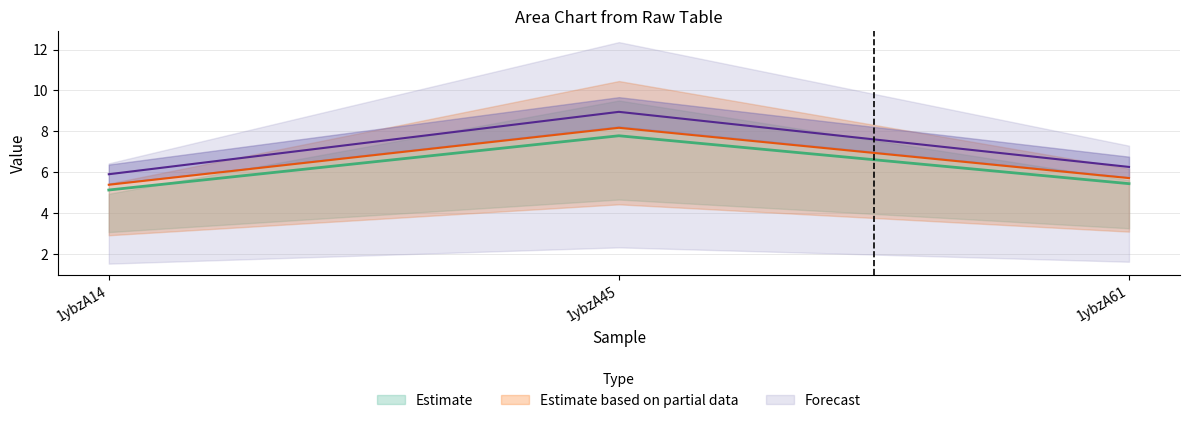

True or false: col_6 has a value of 8.3 at 1ybzA14.

False